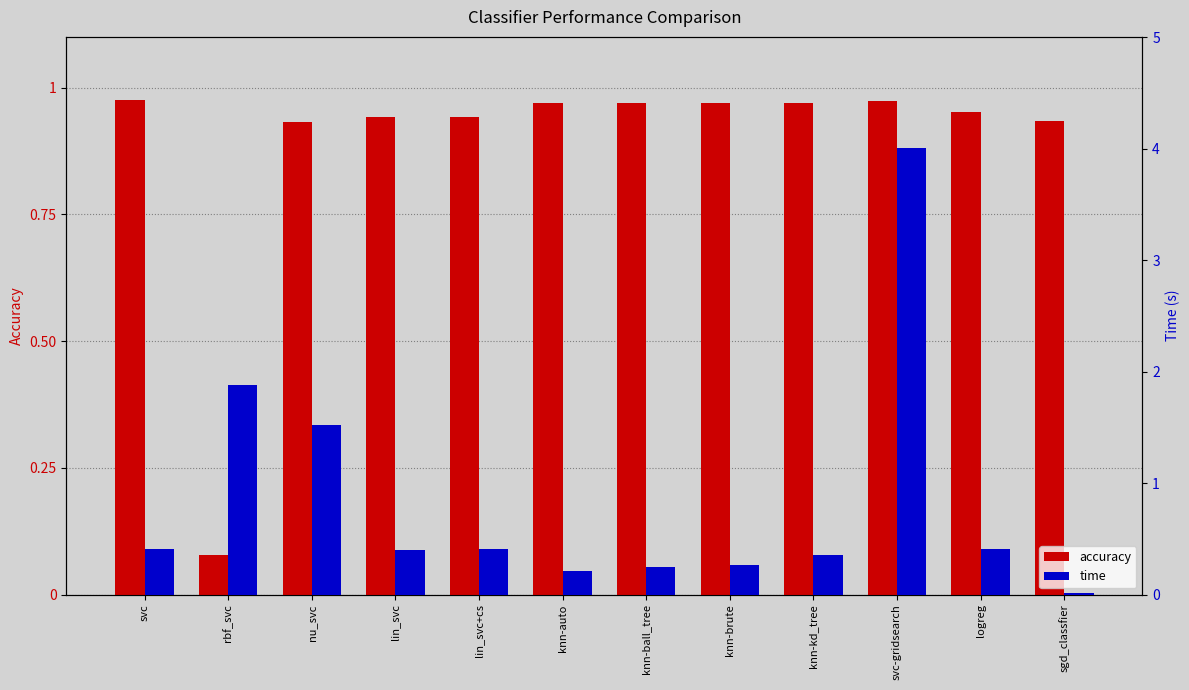

Rank the categories by time value from highest to lowest.

svc-gridsearch, rbf_svc, nu_svc, logreg, svc, lin_svc+cs, lin_svc, knn-kd_tree, knn-brute, knn-ball_tree, knn-auto, sgd_classfier